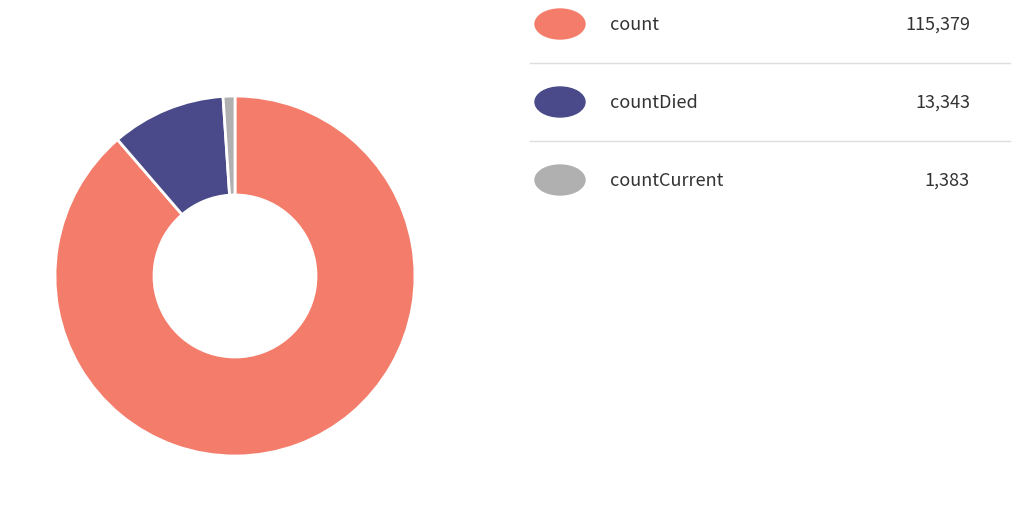

Is there a majority slice in this chart?

Yes